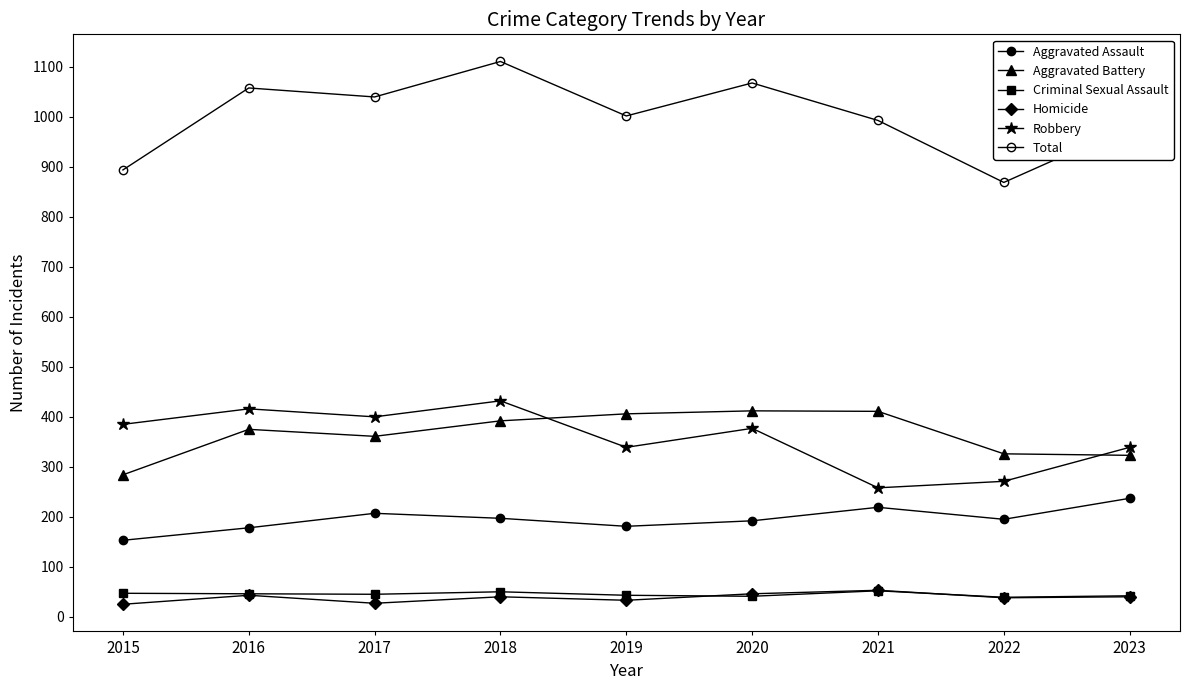

What is the approximate value of Total at 2018?

1111